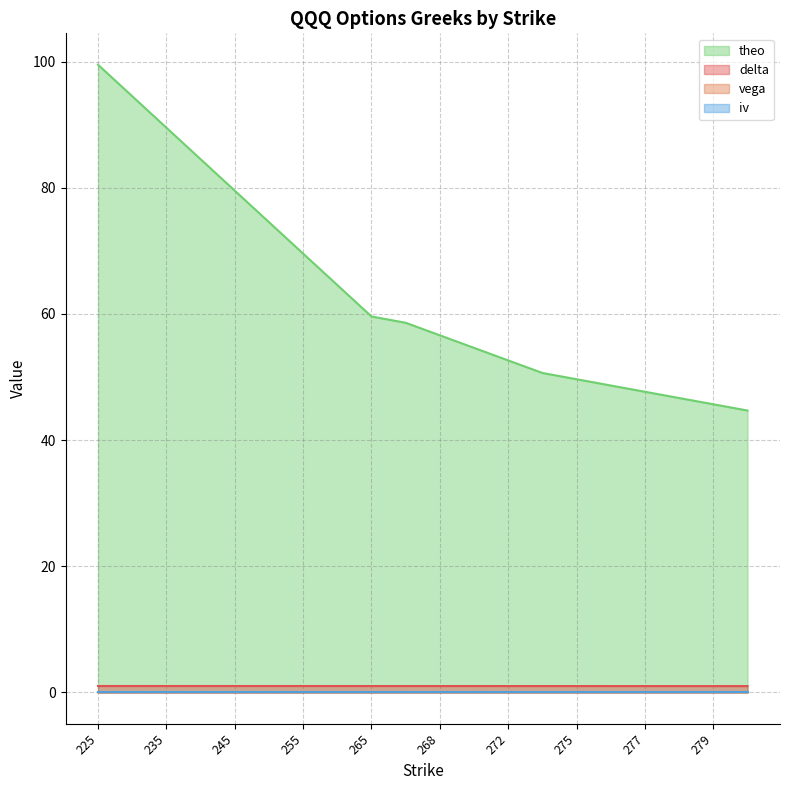

The value of delta at 265 is 1.0. True or false?

True